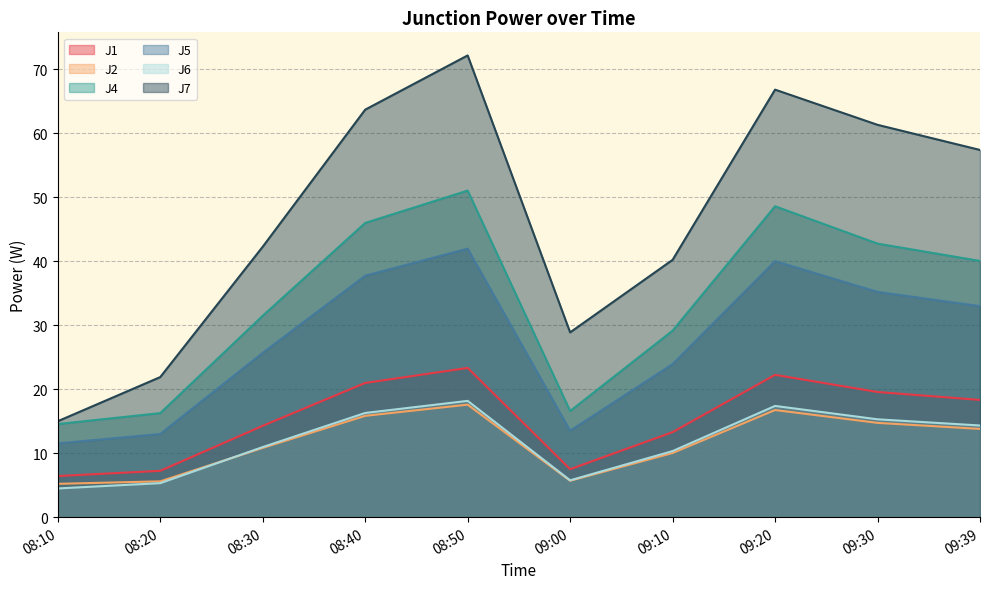

Reading left to right, what are all the values shown in this chart?

J1: 6.4	7.2	14.3	21.0	23.3	7.5	13.3	22.2	19.6	18.3
J2: 5.2	5.6	10.8	15.8	17.6	5.7	10.0	16.8	14.7	13.8
J4: 14.6	16.3	31.5	46.0	51.1	16.6	29.2	48.6	42.8	40.1
J5: 11.5	13.0	25.7	37.8	42.0	13.5	23.9	40.0	35.2	33.0
J6: 4.5	5.3	11.0	16.3	18.2	5.8	10.3	17.4	15.3	14.3
J7: 15.0	21.9	42.3	63.7	72.2	28.9	40.2	66.8	61.3	57.4